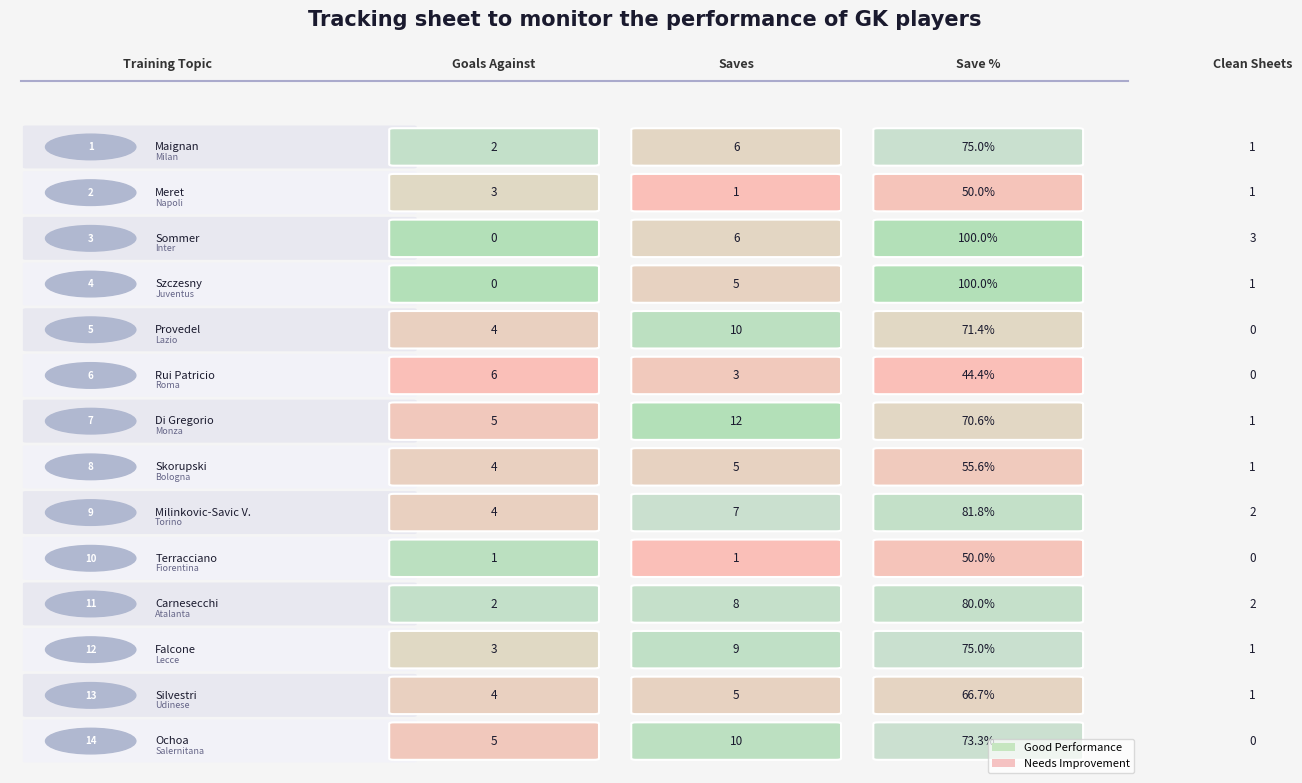

What is the difference between the second highest and second lowest values in the Meret series?

2.0